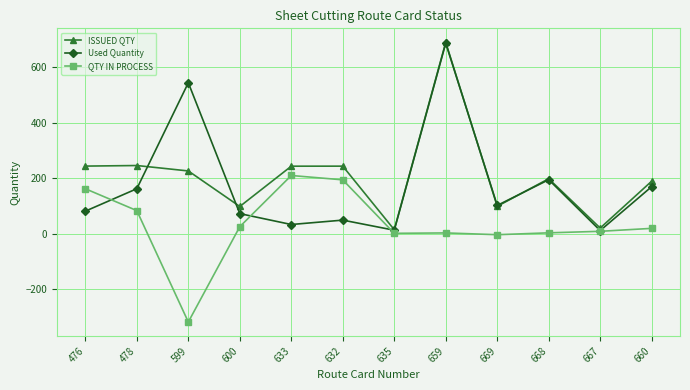

What is the approximate value of Used Quantity at 659?

685.2